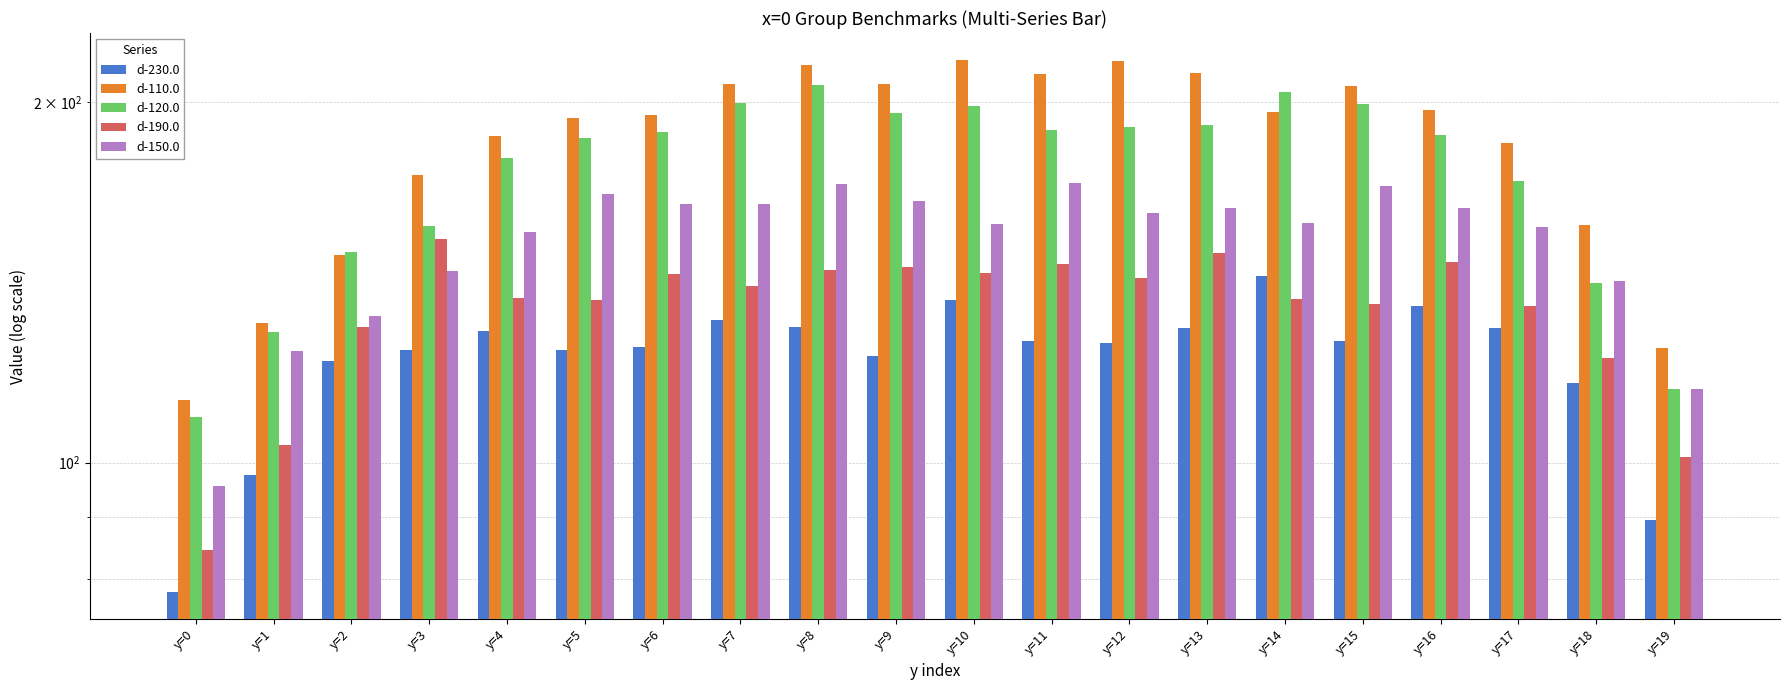

True or false: d-110.0 has a value of 280.3 at y=5.

False